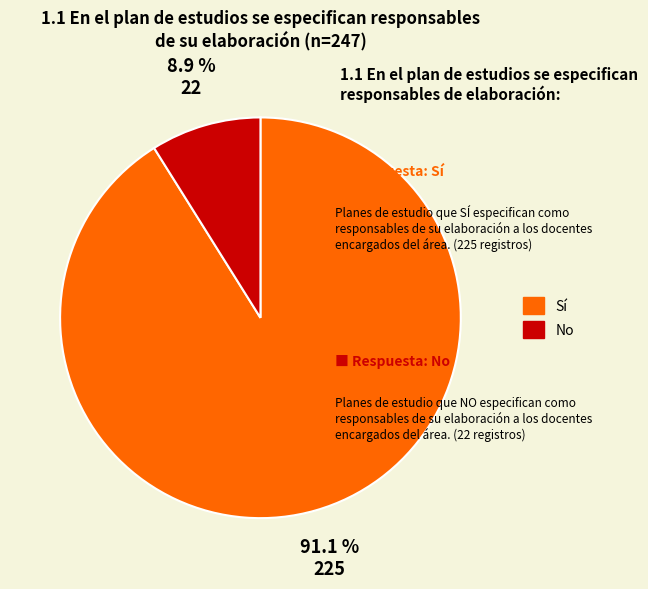

The No slice represents 1% of the pie. True or false?

False